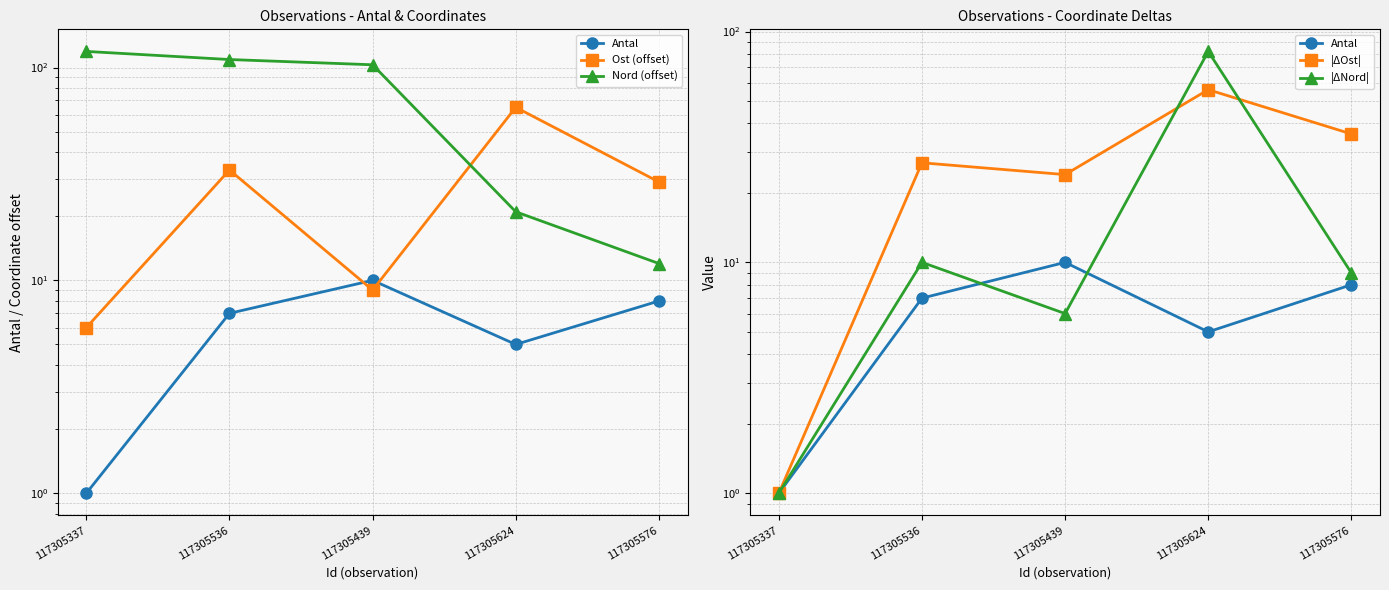

Where is Nord (offset) nearest to the value 65?

117305439